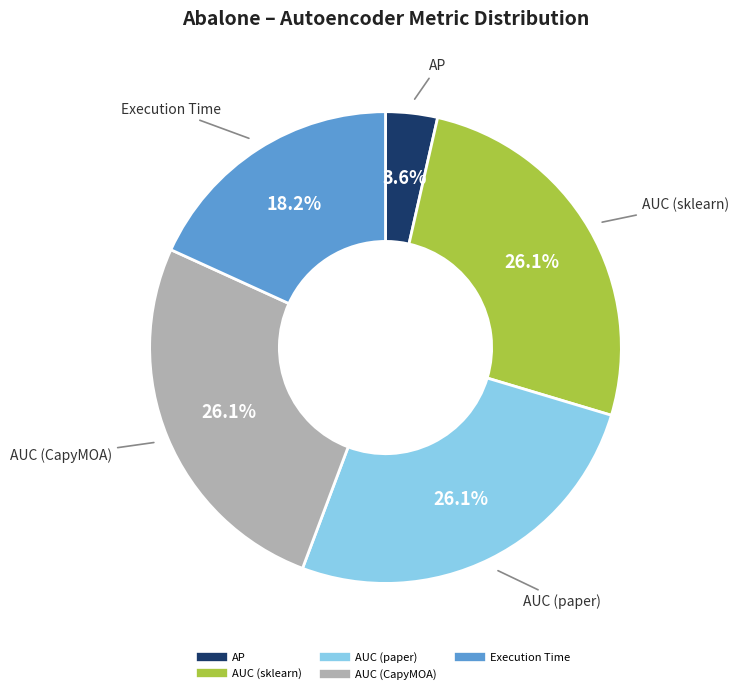

The Execution Time slice represents 8% of the pie. True or false?

False